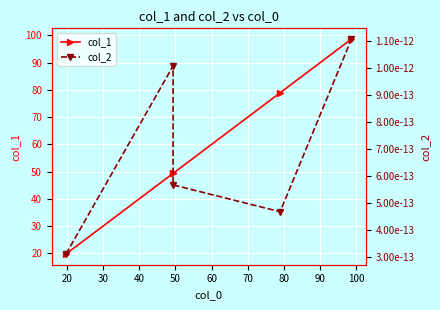

True or false: col_1 has more than 2 interior local peaks.

False